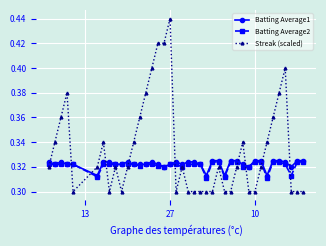

Count the Streak (scaled) values in the range 0 to 1.

40